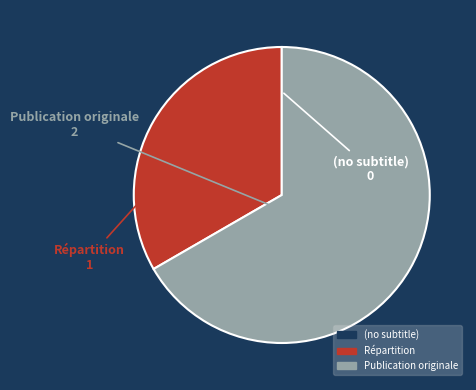

The Publication originale slice represents 58% of the pie. True or false?

False